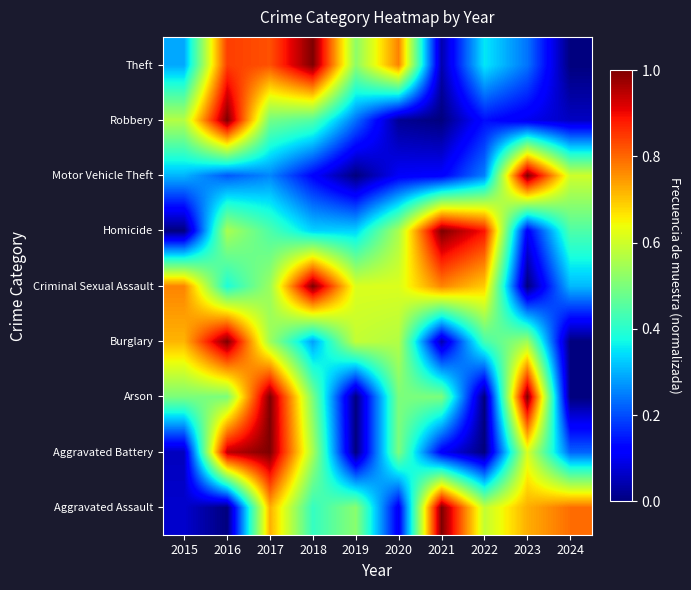

What is the total value across all series at 2015?

3.3